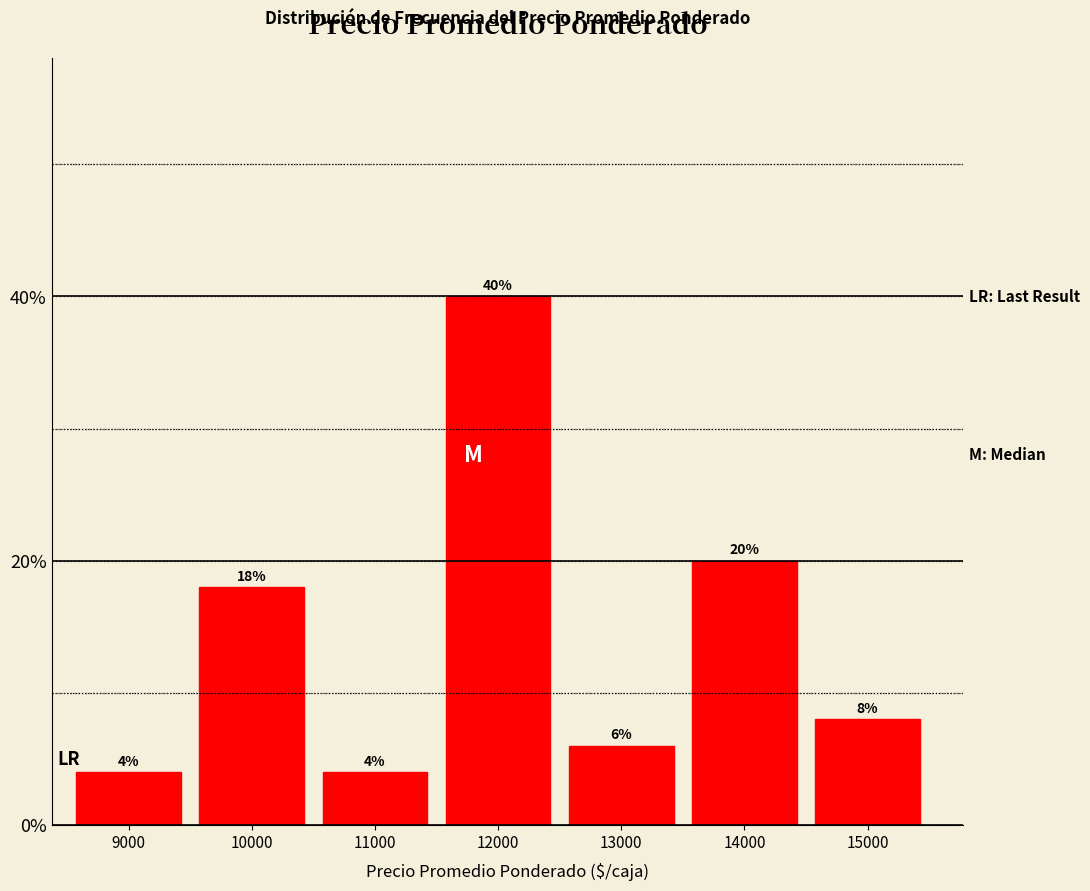

Reading left to right, transcribe all the data shown in this chart.

9000=4	10000=18	11000=4	12000=40	13000=6	14000=20	15000=8